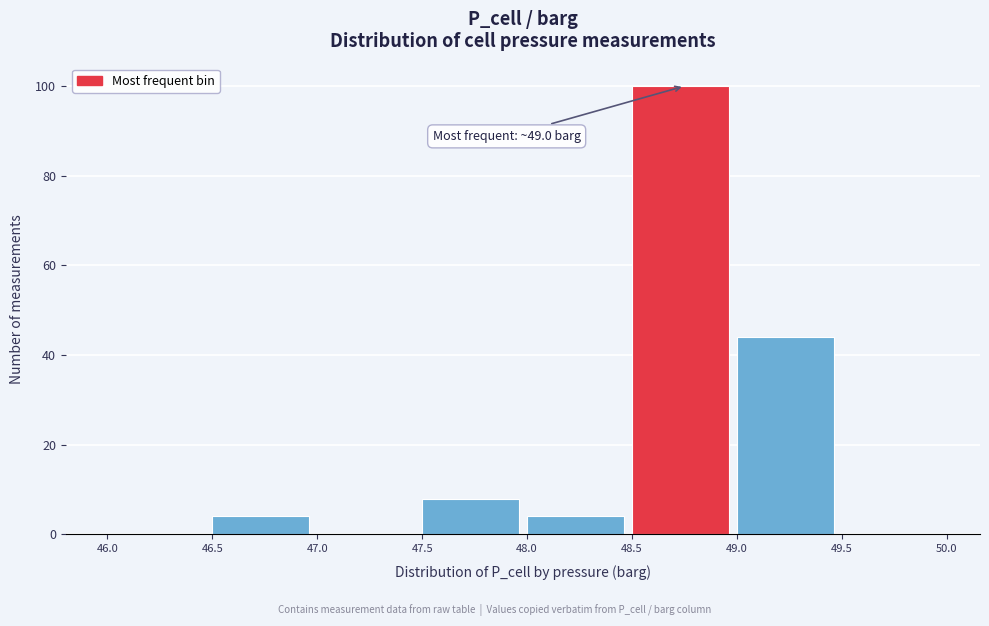

Over which range of the x-axis is the bar tallest?

48.5 to 49.0